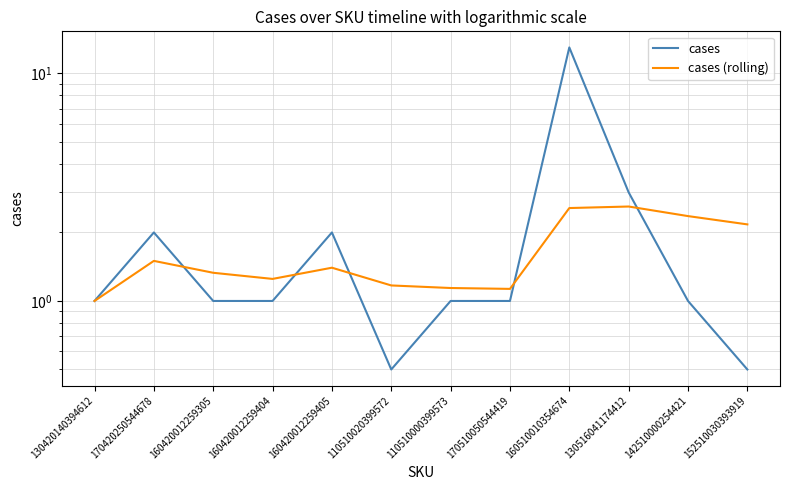

What is the label of the 12th point from the left?

152510030393919